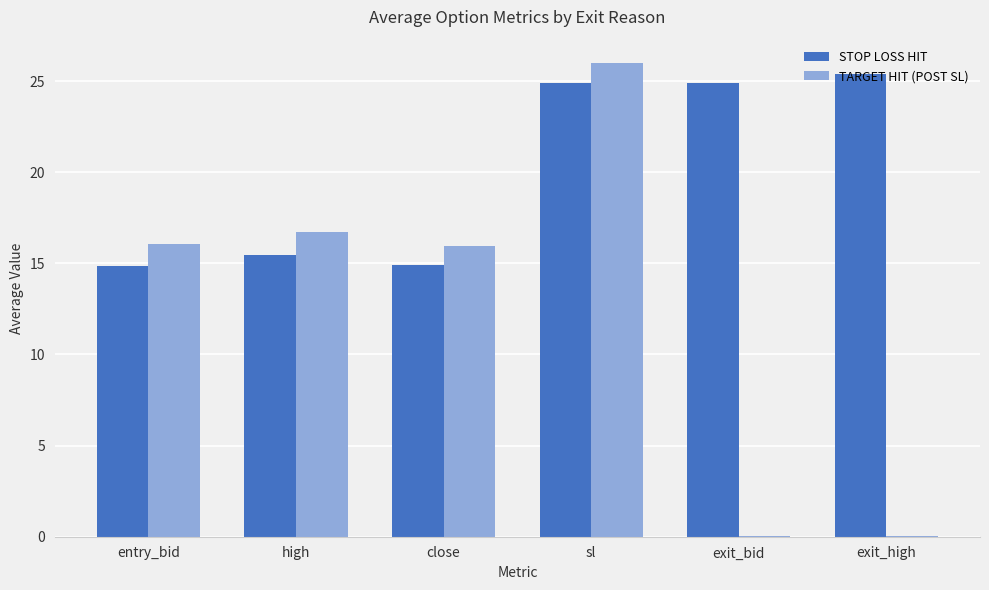

Is it true that TARGET HIT (POST SL) equals 24.6 at entry_bid?

False